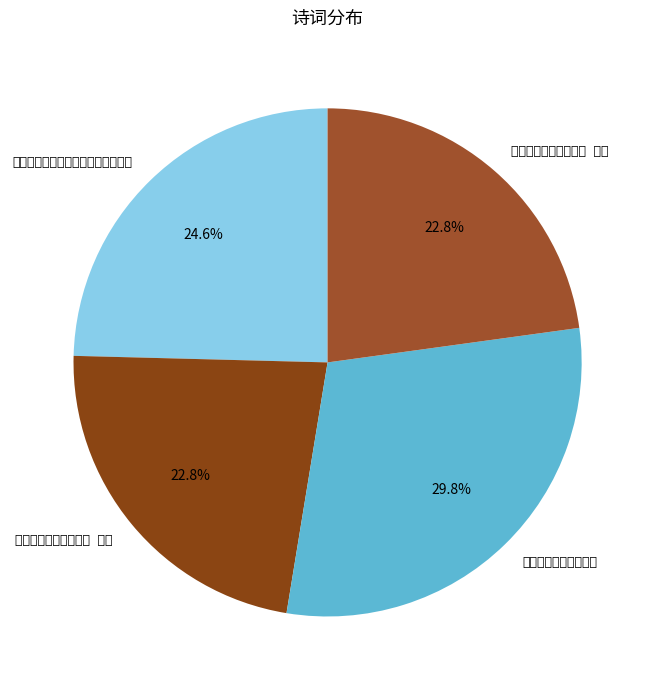

What percentage is the 慰任宏器诸友失第二首 其二 slice, to the nearest percent?

23%